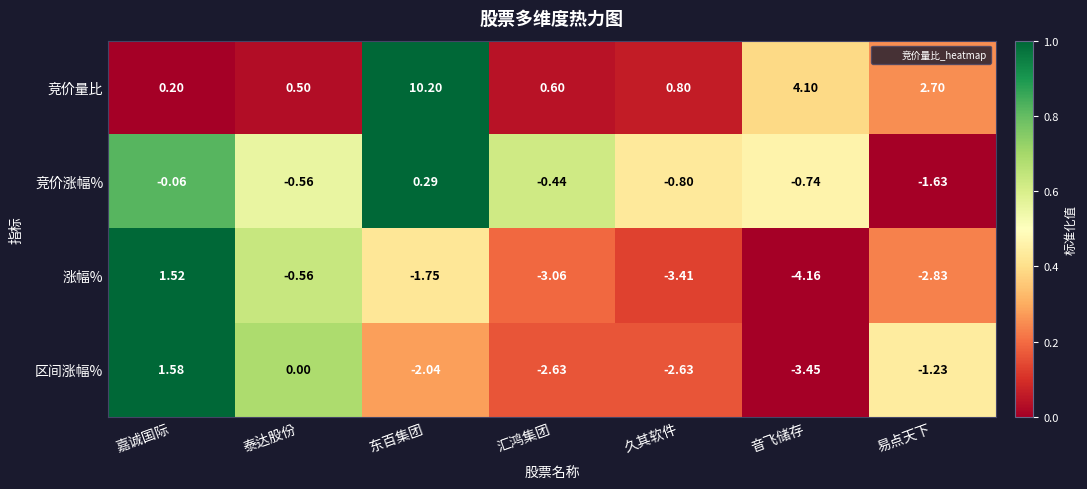

Which label corresponds to the largest value in the chart?

东百集团